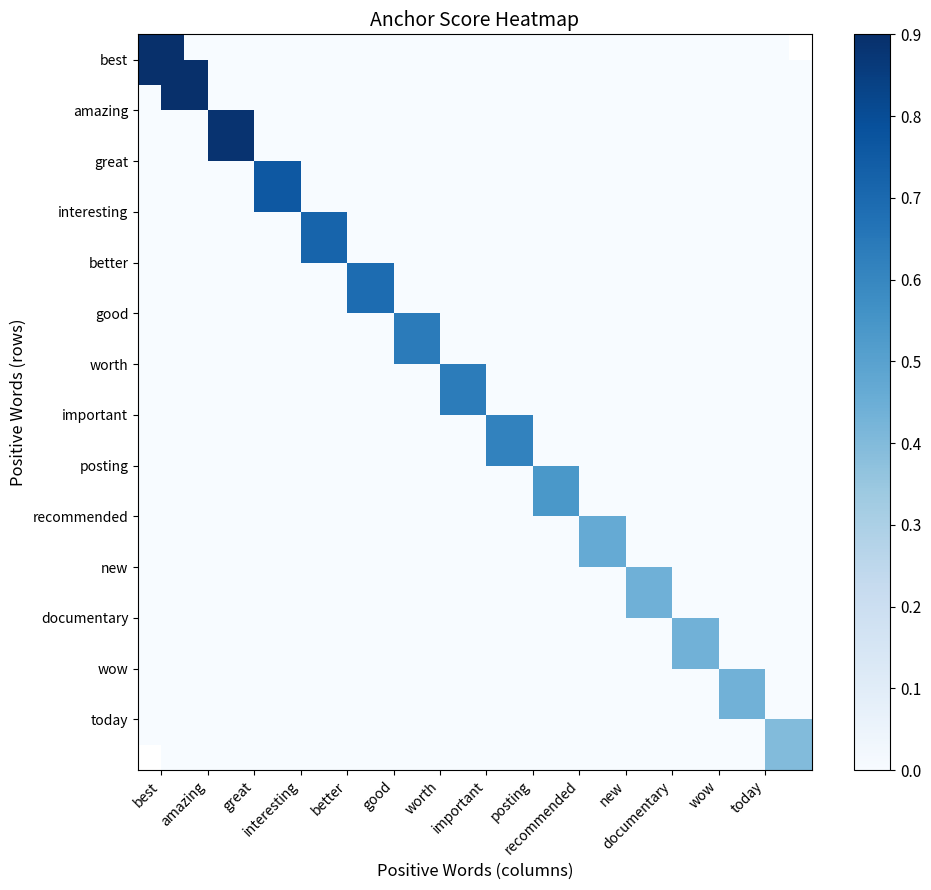

Is it true that amazing equals 0.5 at worth?

False